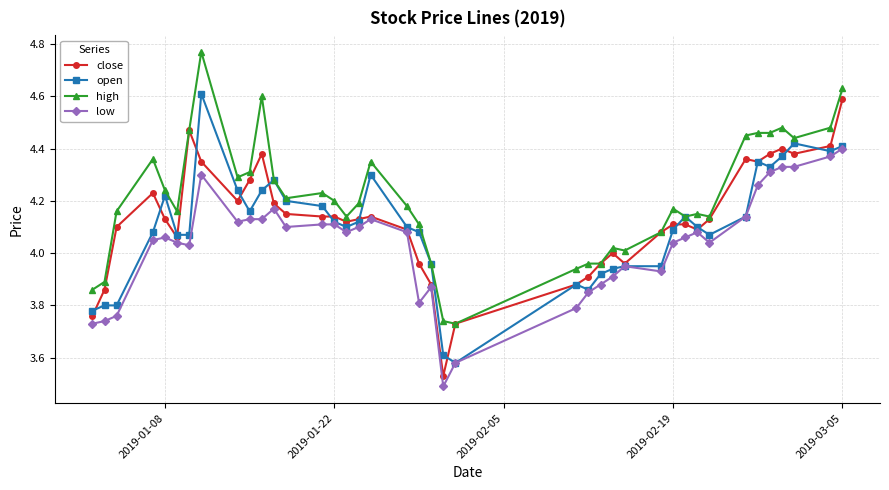

How many data points does each series have?

40